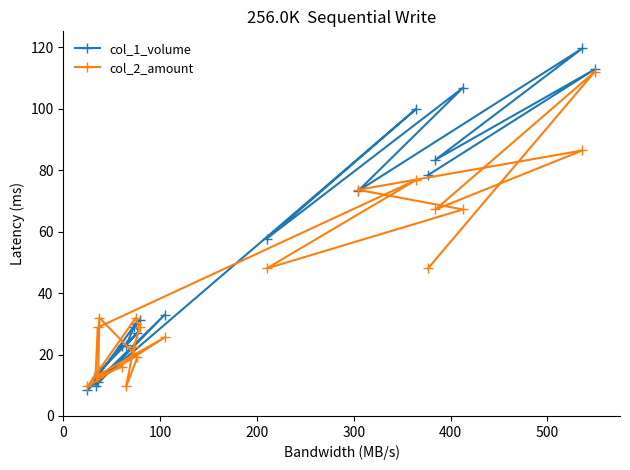

Which series has the largest total across all categories?

col_1_volume